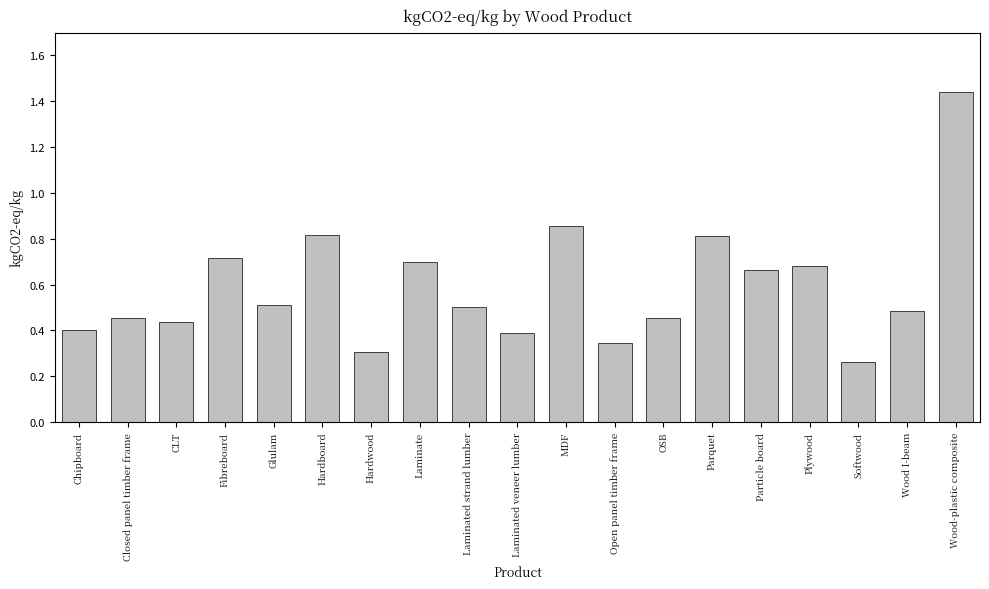

Which has a higher value, Laminate or Softwood?

Laminate